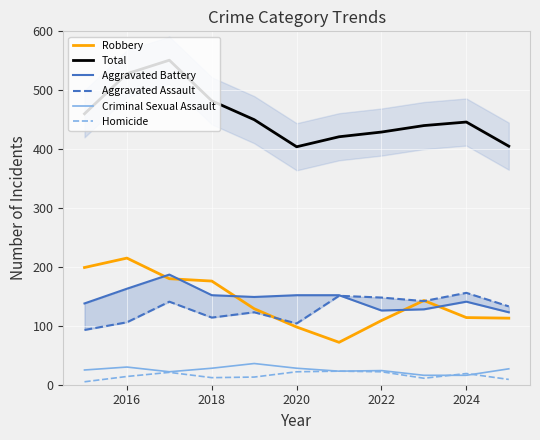

What is the minimum value for Total?

404